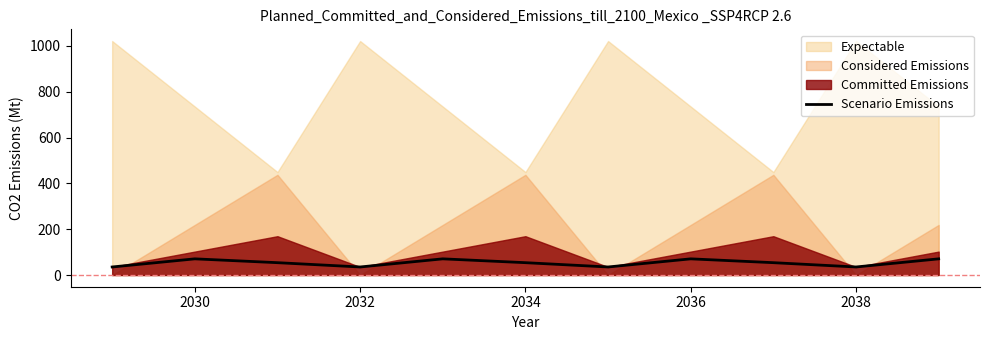

Is it true that Scenario Emissions equals 53.9 at 2034?

True